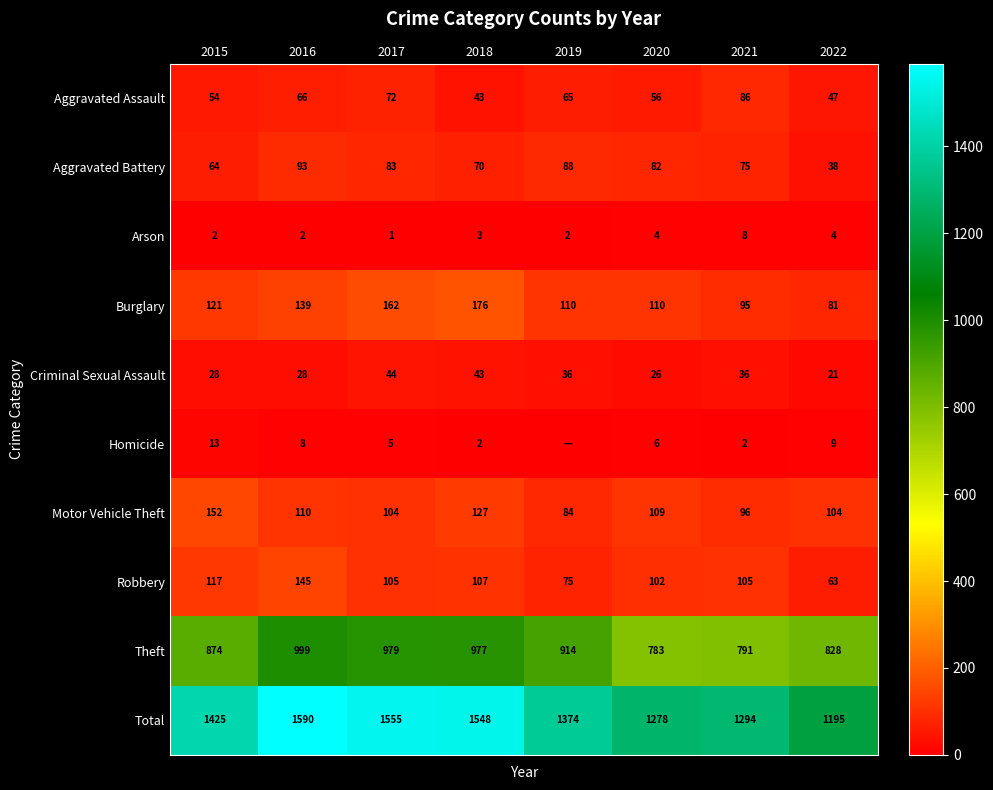

Which series changed the most between 2018 and 2022?

Total